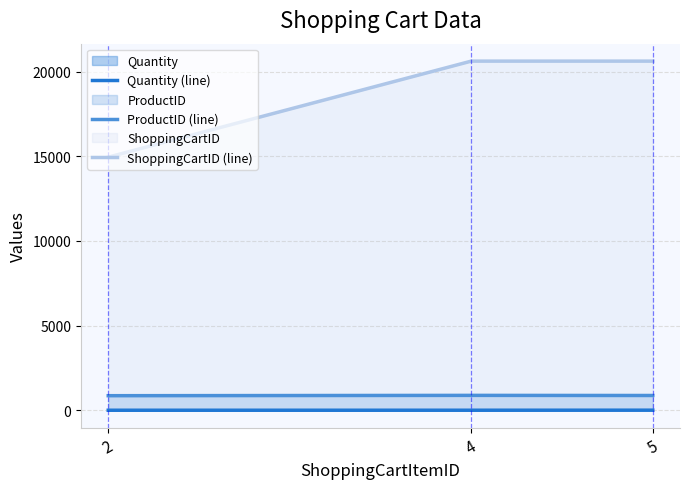

The value of ProductID (line) at 4 is 881. True or false?

True